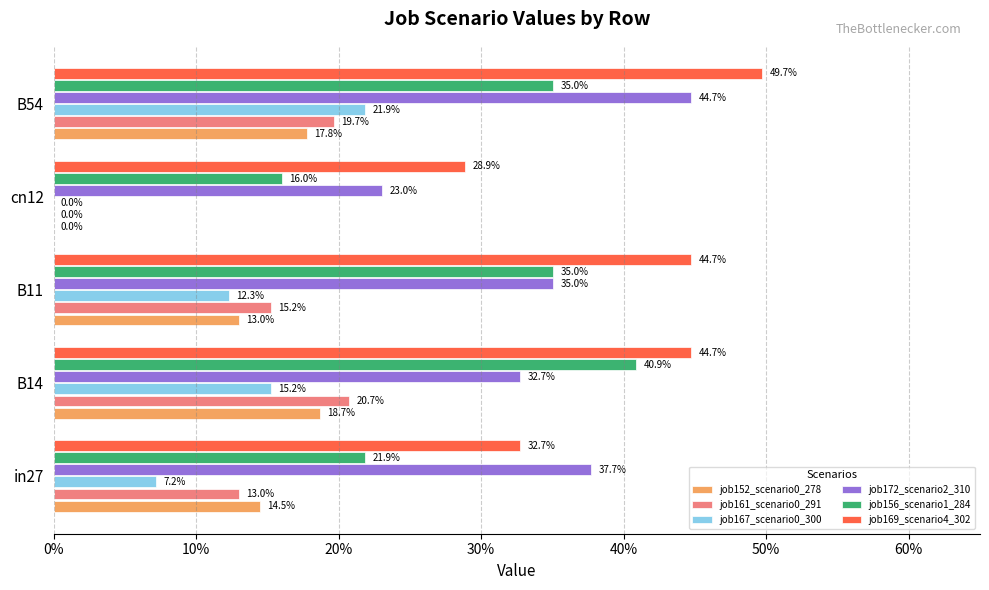

What is the value of the job152_scenario0_278 bar at the 3rd from the left?

0.1